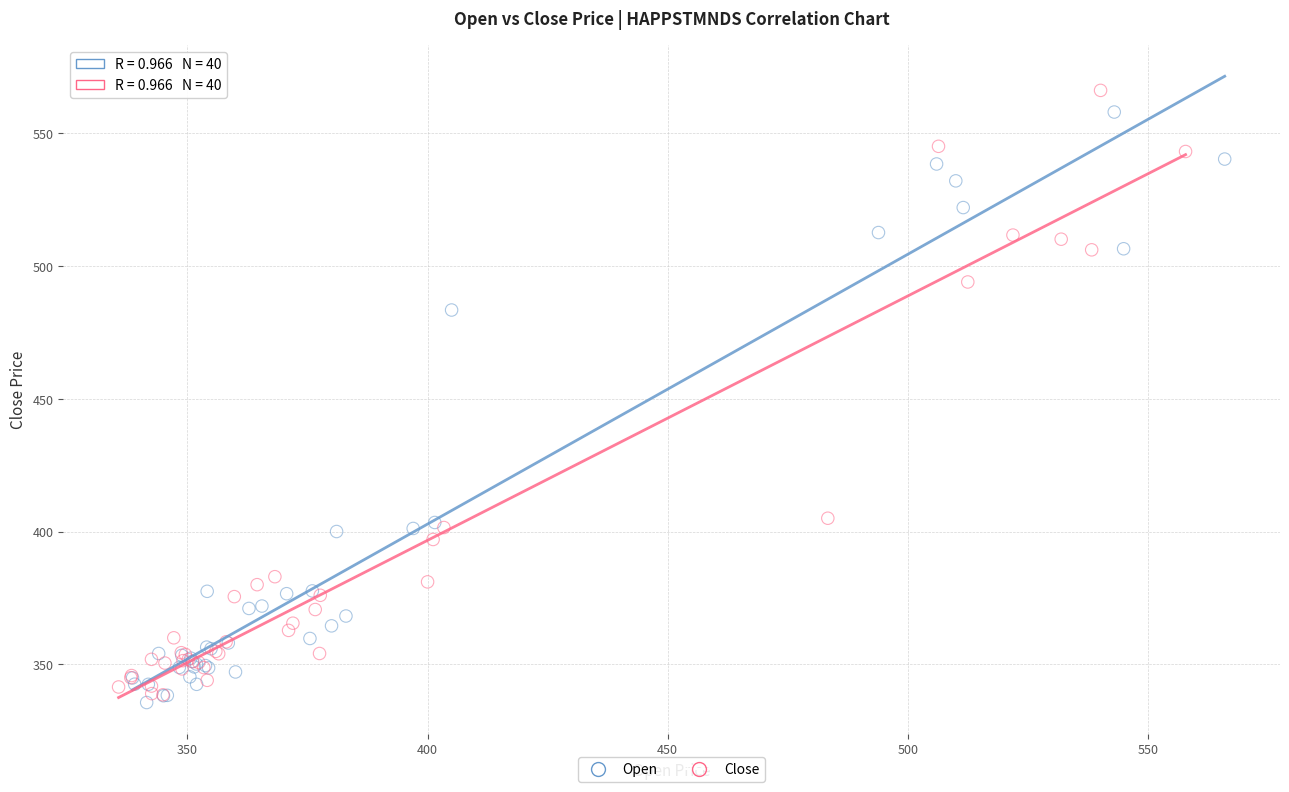

Which series reaches the minimum Y coordinate?

Open